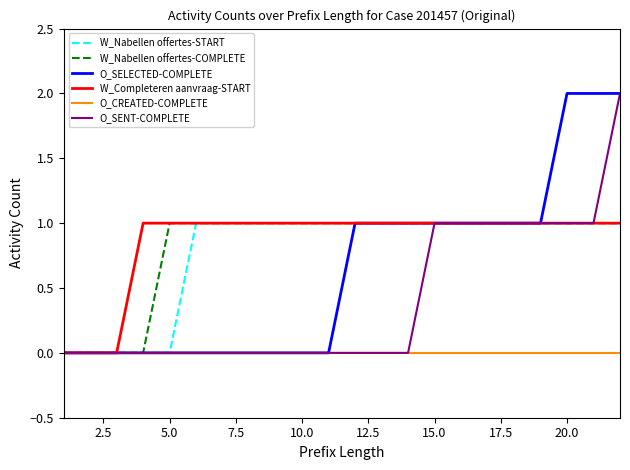

Reading left to right, transcribe all the data shown in this chart.

W_Nabellen offertes-START: 0	0	0	0	0	1	1	1	1	1	1	1	1	1	1	1	1	1	1	1	1	1
W_Nabellen offertes-COMPLETE: 0	0	0	0	1	1	1	1	1	1	1	1	1	1	1	1	1	1	1	1	1	1
O_SELECTED-COMPLETE: 0	0	0	0	0	0	0	0	0	0	0	1	1	1	1	1	1	1	1	2	2	2
W_Completeren aanvraag-START: 0	0	0	1	1	1	1	1	1	1	1	1	1	1	1	1	1	1	1	1	1	1
O_CREATED-COMPLETE: 0	0	0	0	0	0	0	0	0	0	0	0	0	0	0	0	0	0	0	0	0	0
O_SENT-COMPLETE: 0	0	0	0	0	0	0	0	0	0	0	0	0	0	1	1	1	1	1	1	1	2